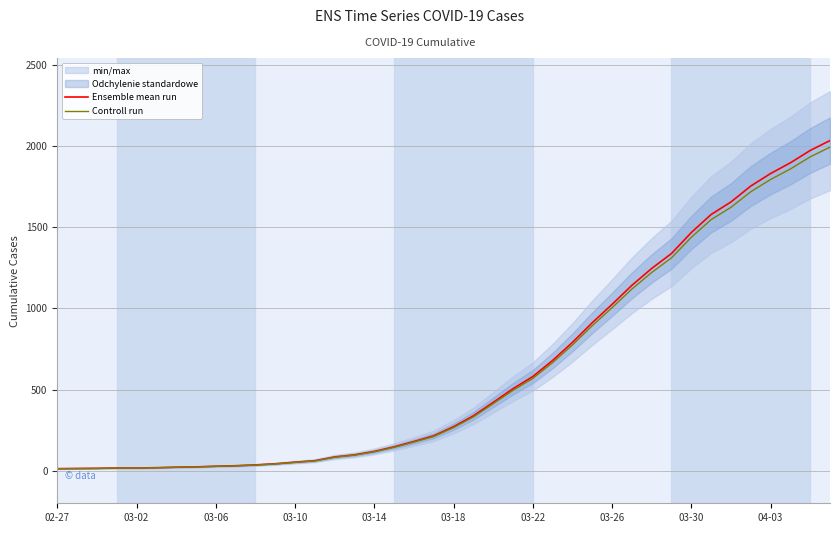

Reading right to left, list all the values displayed in this chart.

Ensemble mean run: 2032.0	1971.0	1895.0	1829.0	1752.0	1654.0	1577.0	1466.0	1337.0	1245.0	1141.0	1024.0	911.0	790.0	679.0	580.0	505.0	421.0	338.0	271.0	215.0	180.0	147.0	119.0	98.0	85.0	62.0	53.0	43.0	36.0	31.0	28.0	24.0	22.0	19.0	17.0	17.0	15.0	14.0	13.0
Controll run: 1991.4	1931.6	1857.1	1792.4	1717.0	1620.9	1545.5	1436.7	1310.3	1220.1	1118.2	1003.5	892.8	774.2	665.4	568.4	494.9	412.6	331.2	265.6	210.7	176.4	144.1	116.6	96.0	83.3	60.8	51.9	42.1	35.3	30.4	27.4	23.5	21.6	18.6	16.7	16.7	14.7	13.7	12.7